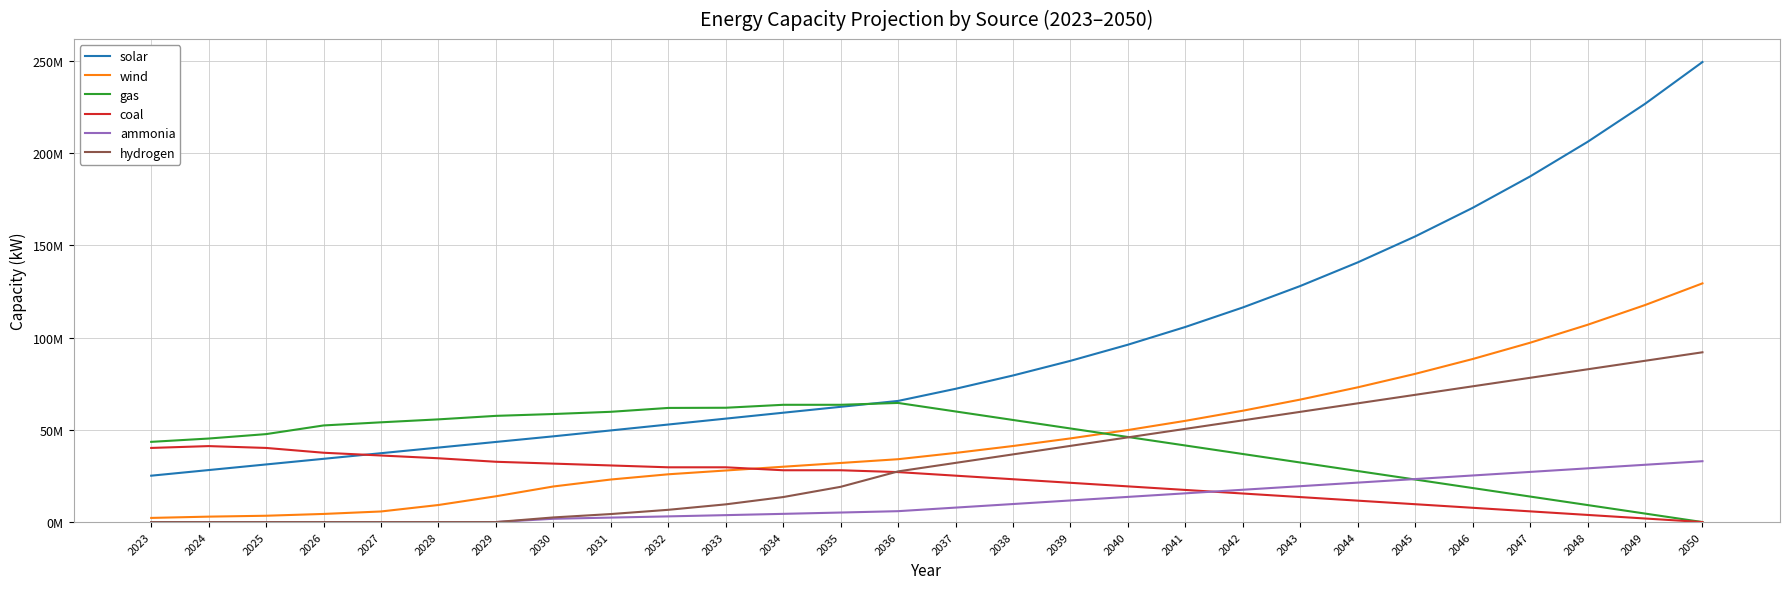

What are all the series names shown in the legend?

solar, wind, gas, coal, ammonia, hydrogen